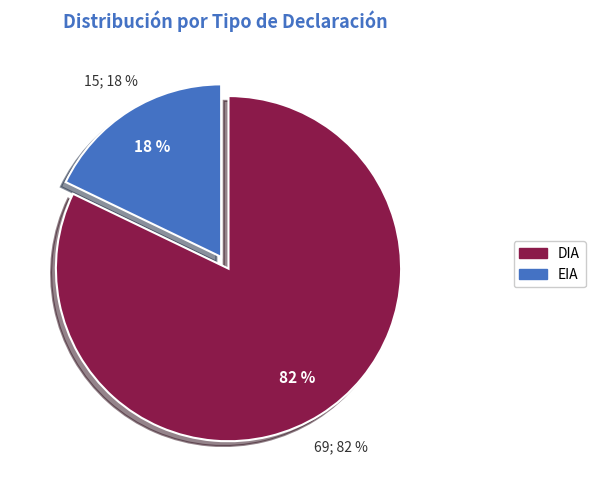

What percentage is the DIA slice, to the nearest percent?

82%